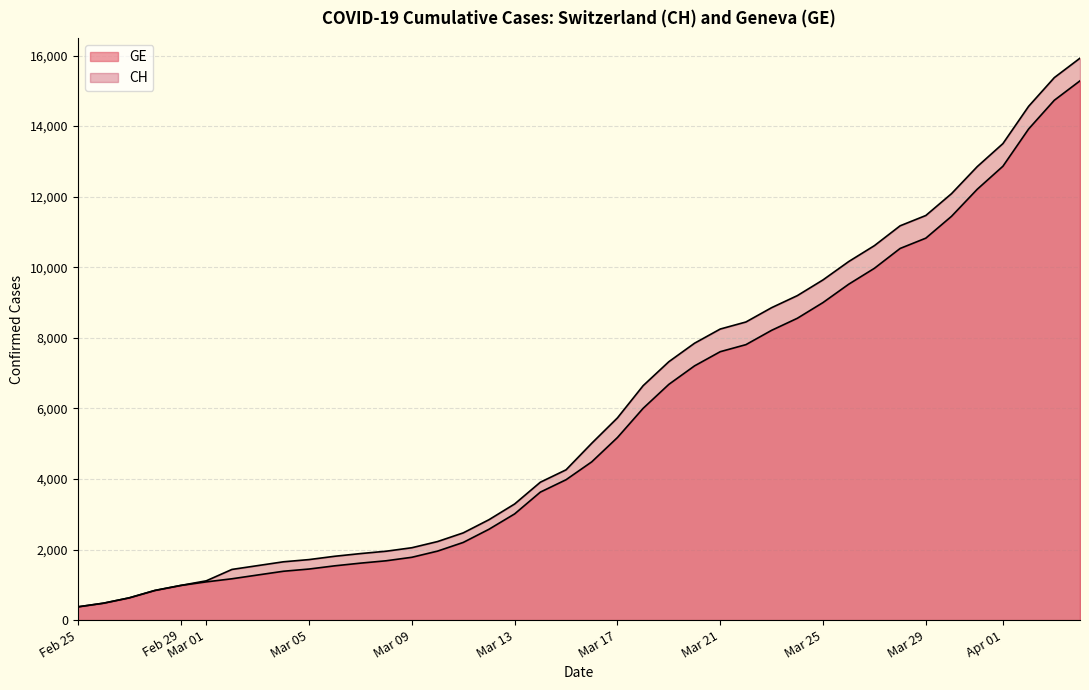

At which category does the chart reach its minimum across all series?

Feb 25